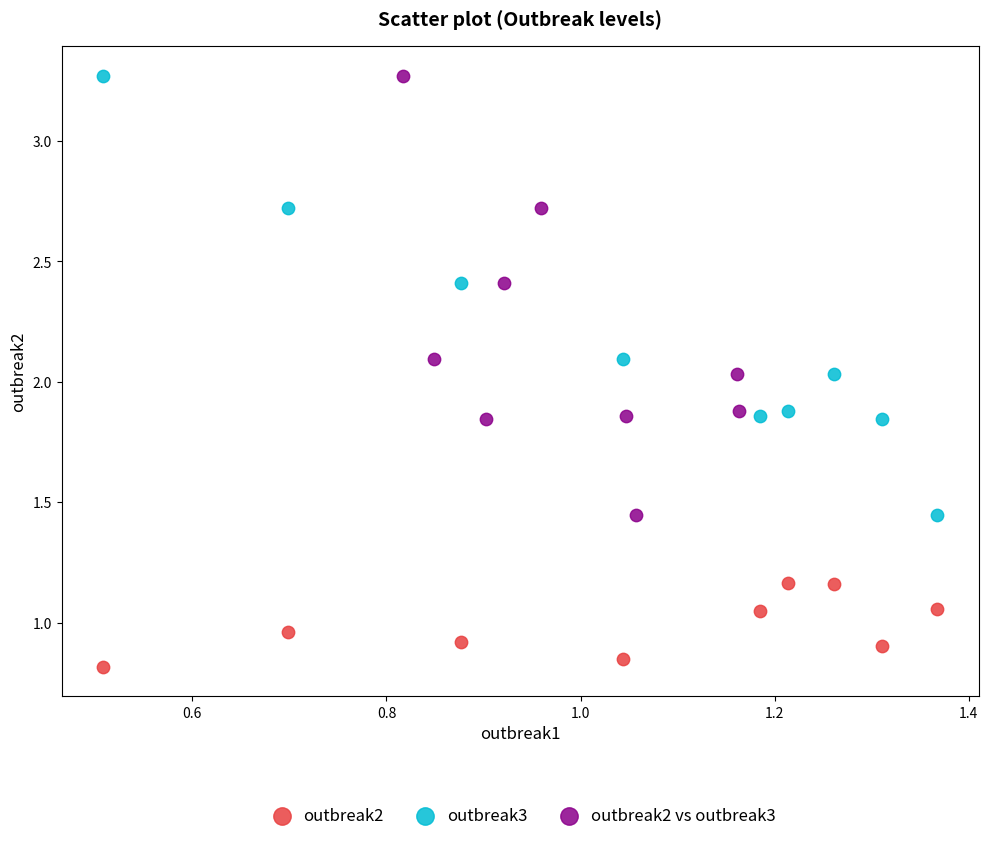

Which series contains the lowest Y value?

outbreak2